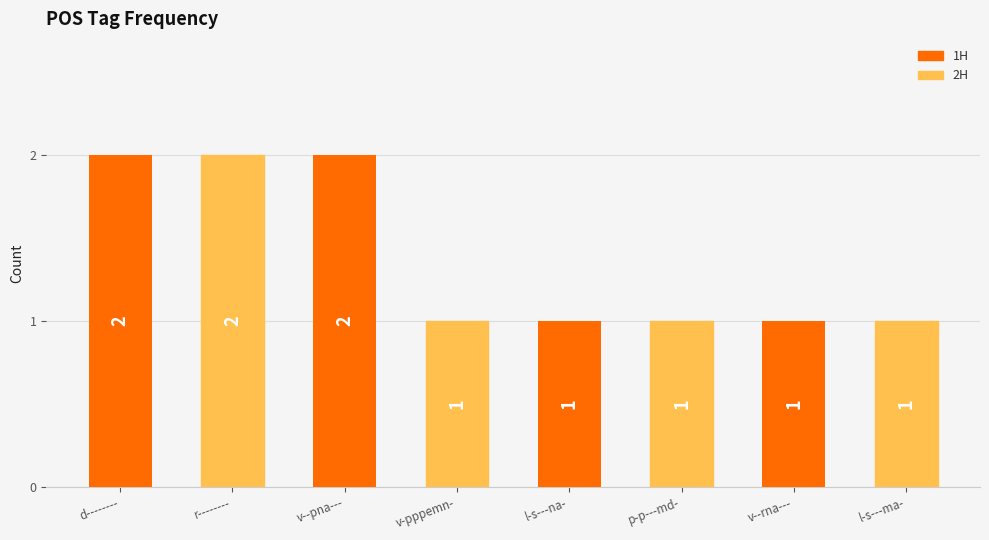

The value at r-------- is 1. True or false?

False